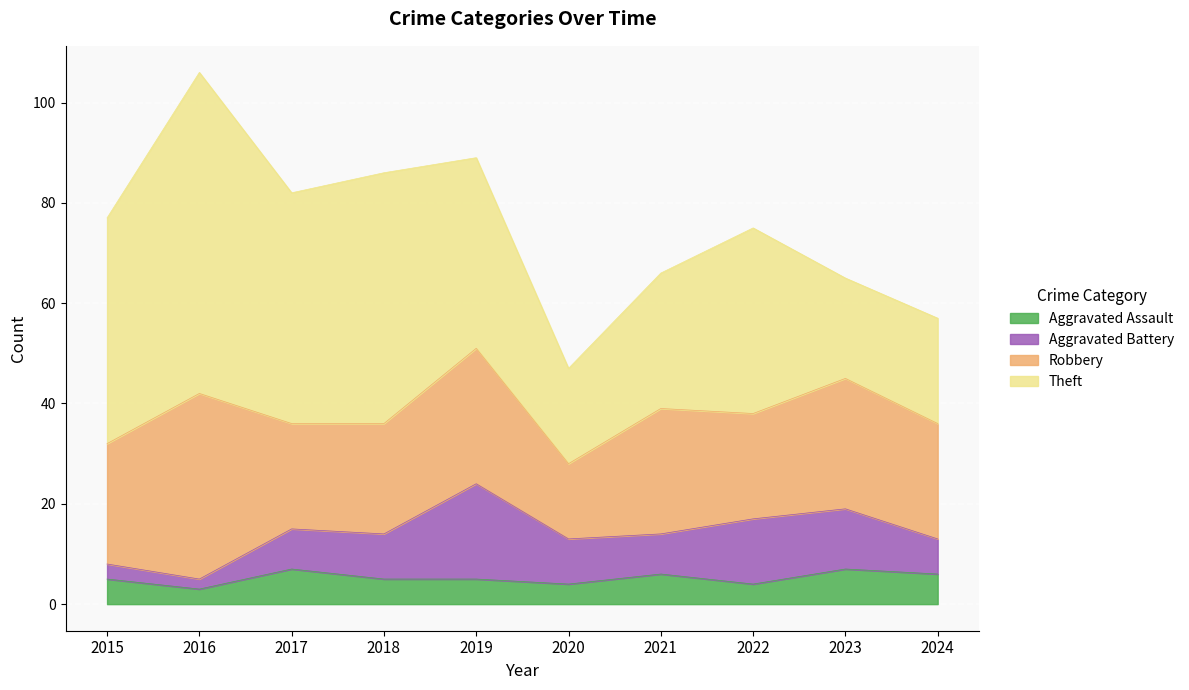

Reading left to right, transcribe all the data shown in this chart.

Aggravated Assault: 5	3	7	5	5	4	6	4	7	6
Aggravated Battery: 3	2	8	9	19	9	8	13	12	7
Robbery: 24	37	21	22	27	15	25	21	26	23
Theft: 45	64	46	50	38	19	27	37	20	21